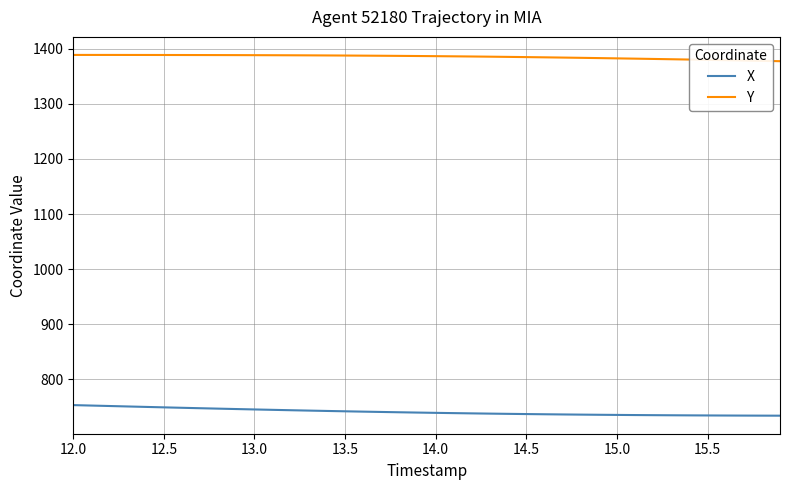

Which series has the largest total across all categories?

Y